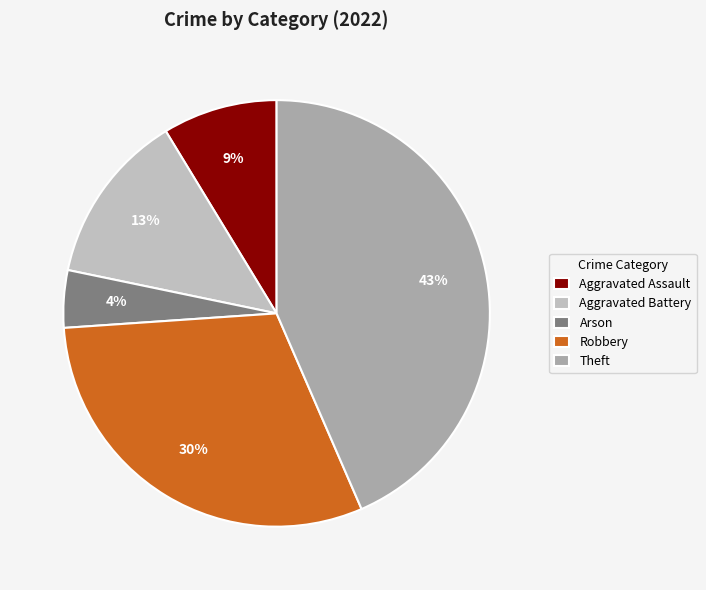

Which slice is the smallest?

Arson